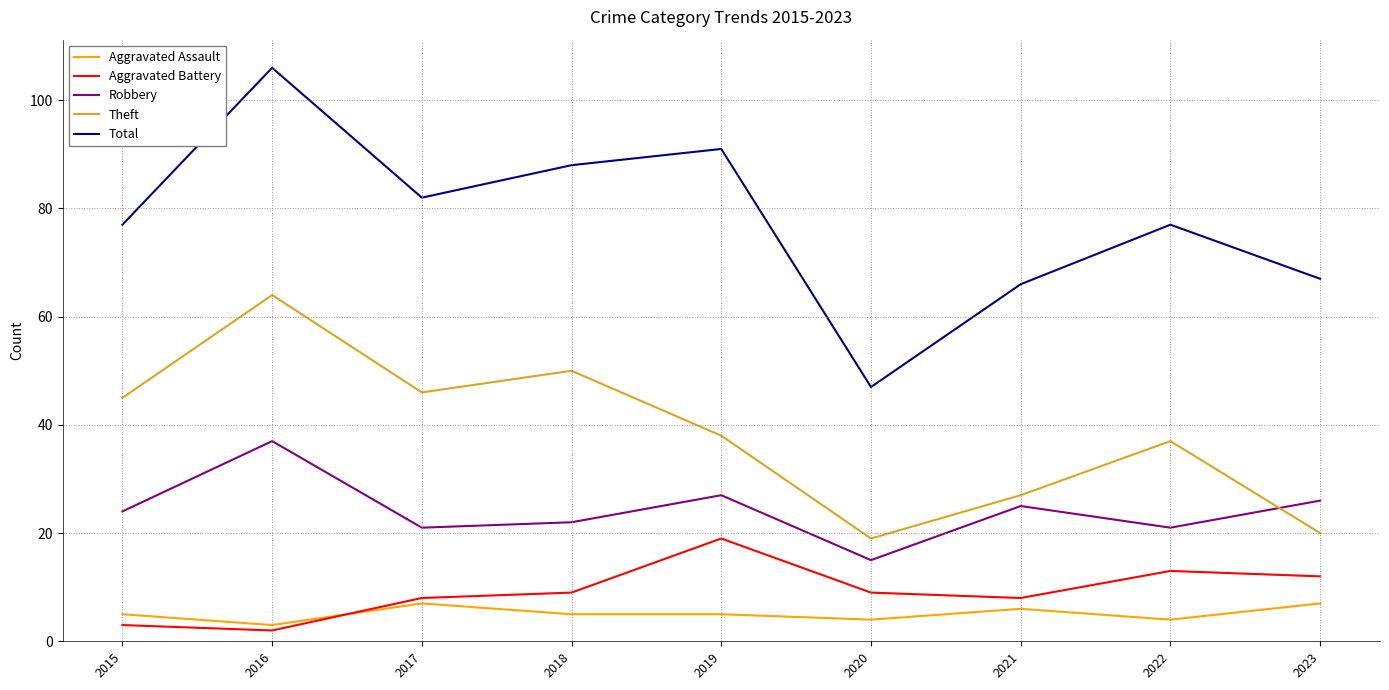

Read the Aggravated Assault value at 2019.

5